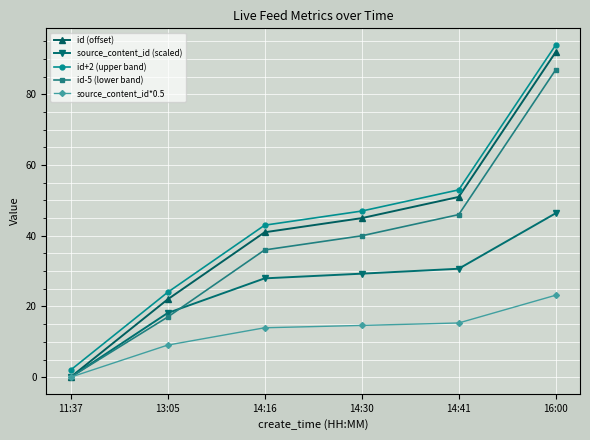

What are all the series names shown in the legend?

id (offset), source_content_id (scaled), id+2 (upper band), id-5 (lower band), source_content_id*0.5